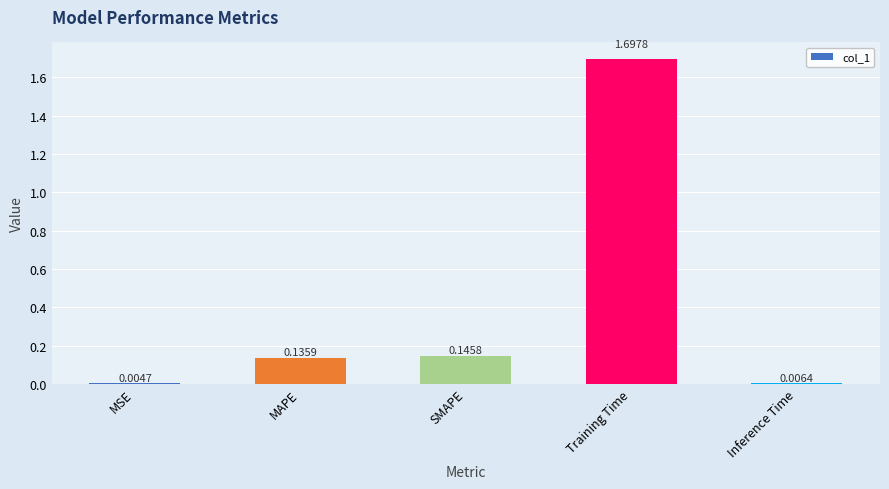

Does the chart contain stacked bars?

No